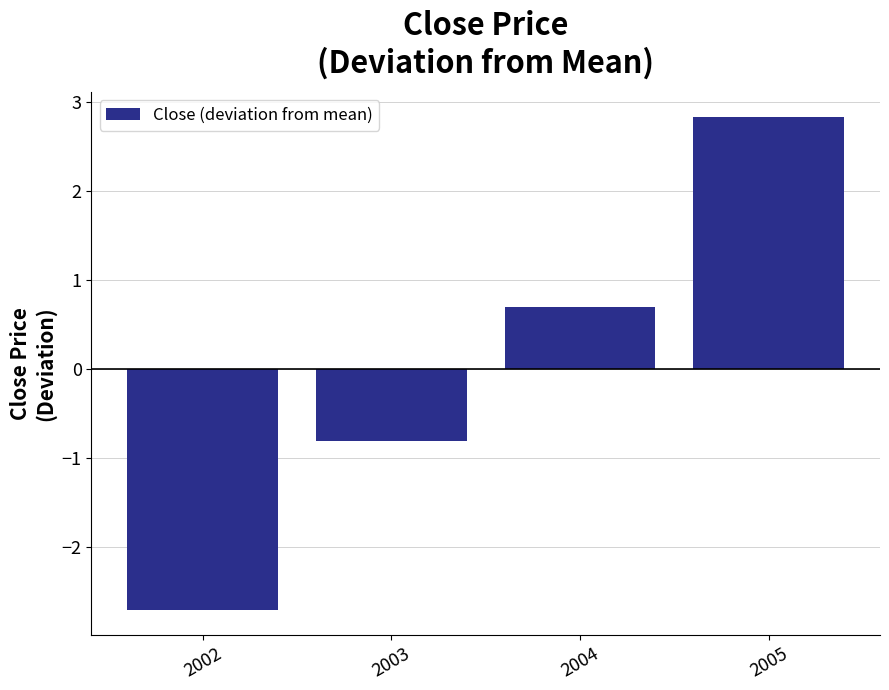

What is the difference between the values at 2004 and 2002?

3.4